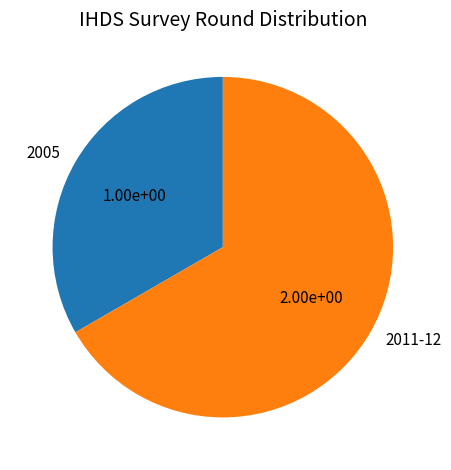

Does 2005 represent more than half of the total?

No